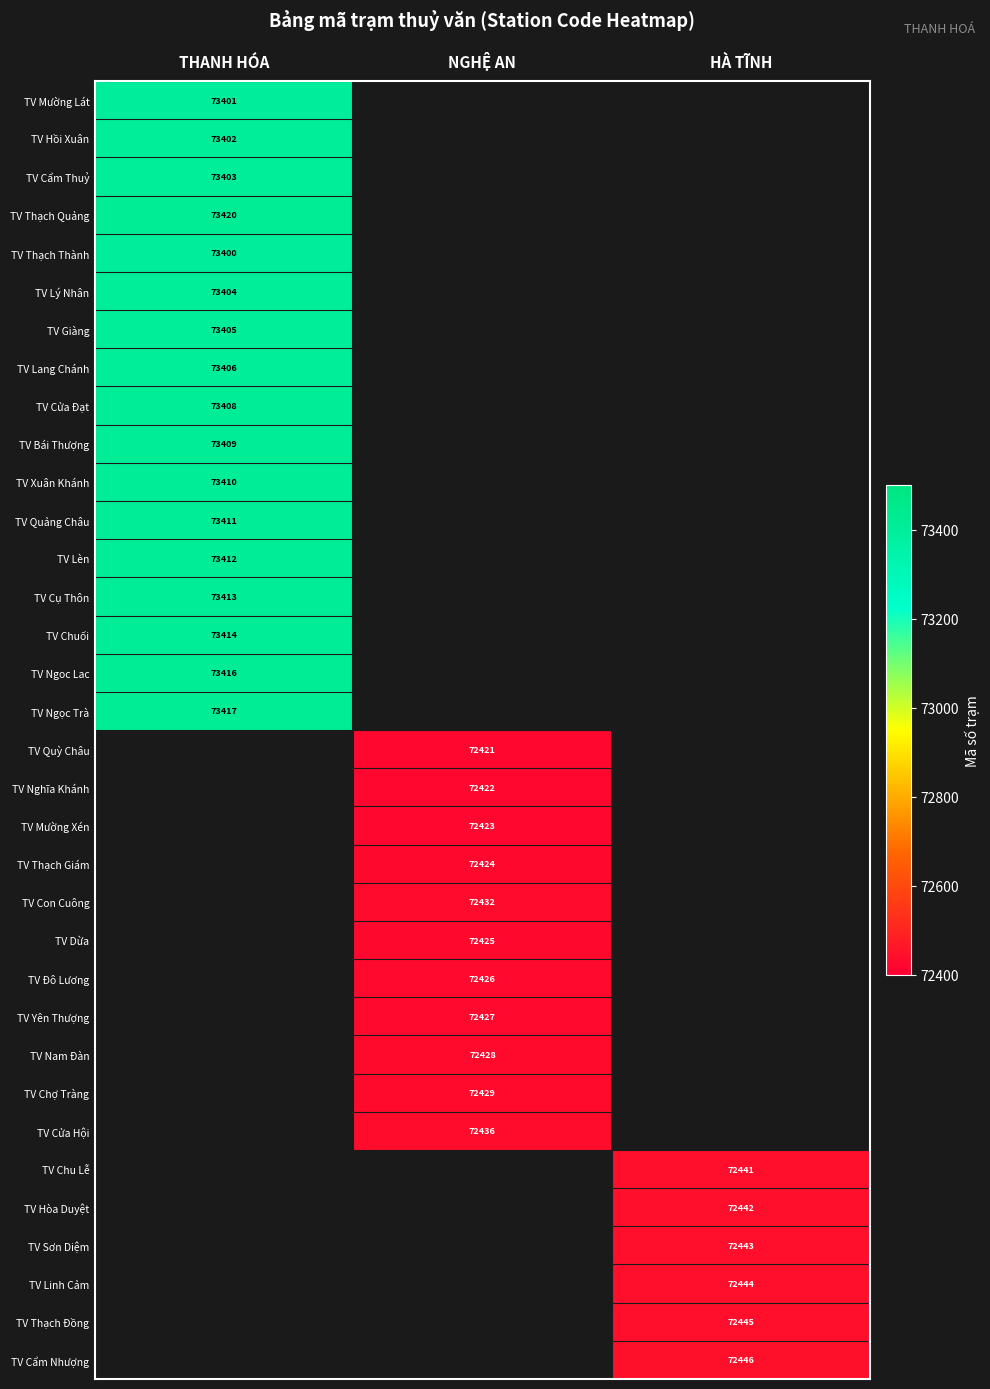

True or false: TV Hồi Xuân has a value of 24228 at THANH HÓA.

False